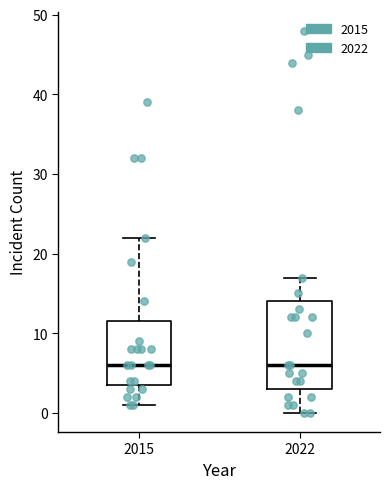

Reading left to right, read every box against the y-axis: the position of its median line, the range the box covers, and the ends of its whiskers. The values are not printed on the chart, so give them approximately, as read against the axis.

2015: median 6, box 4 to 12, whiskers 1 to 22
2022: median 6, box 3 to 14, whiskers 0 to 17